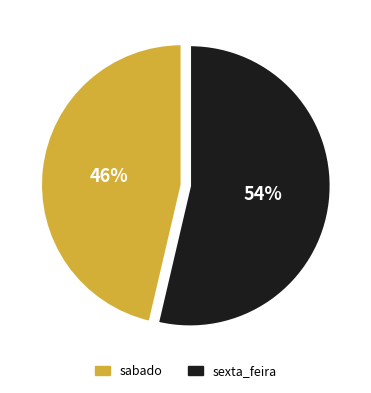

Rank the categories by value from highest to lowest.

sexta_feira, sabado